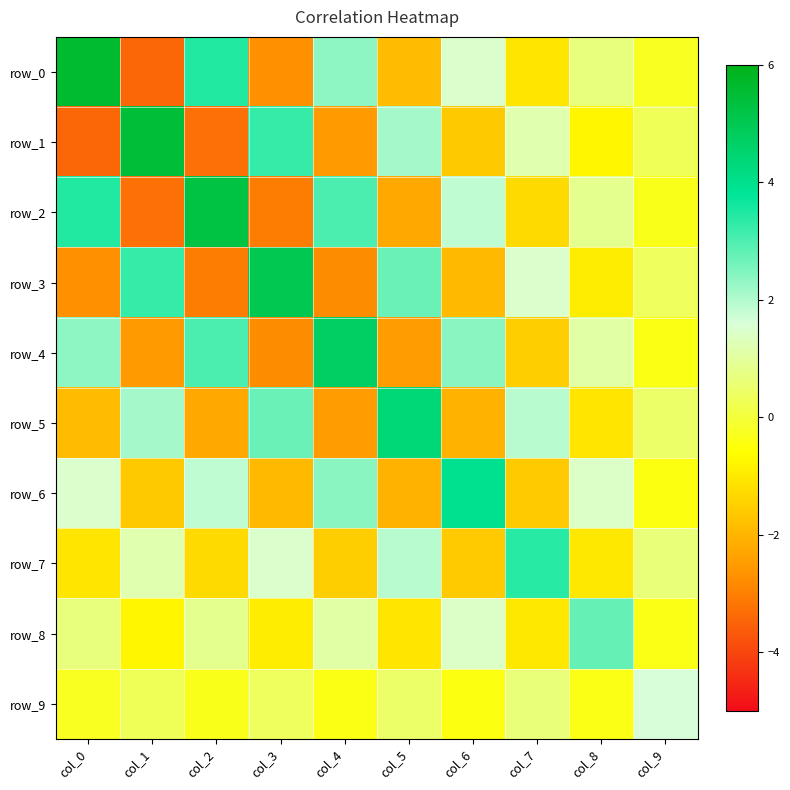

Rank the categories by row_9 value from lowest to highest.

col_6, col_4, col_8, col_2, col_0, col_1, col_3, col_5, col_7, col_9